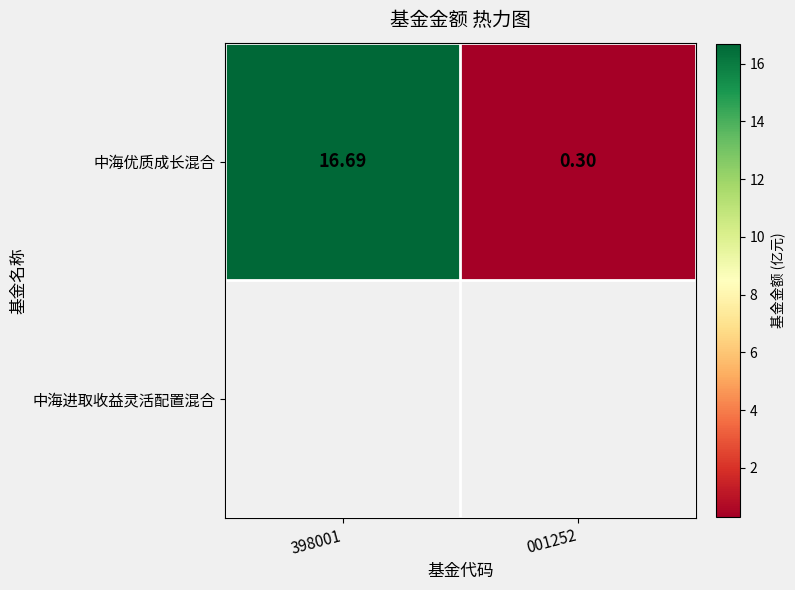

What is the change in value from 398001 to 001252?

-16.4